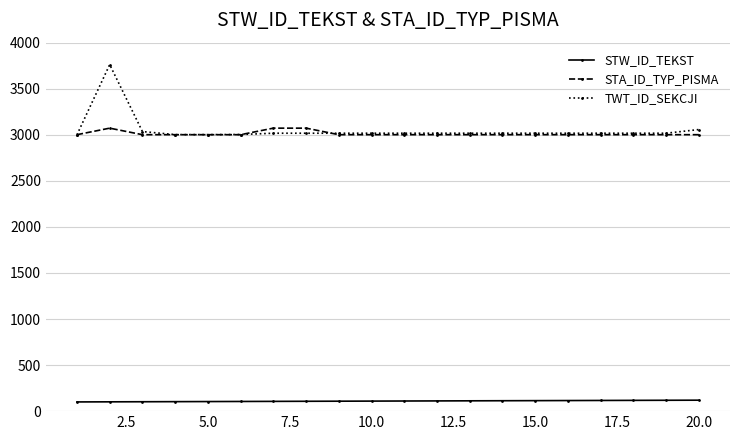

True or false: TWT_ID_SEKCJI and STW_ID_TEKST cross at least once.

False